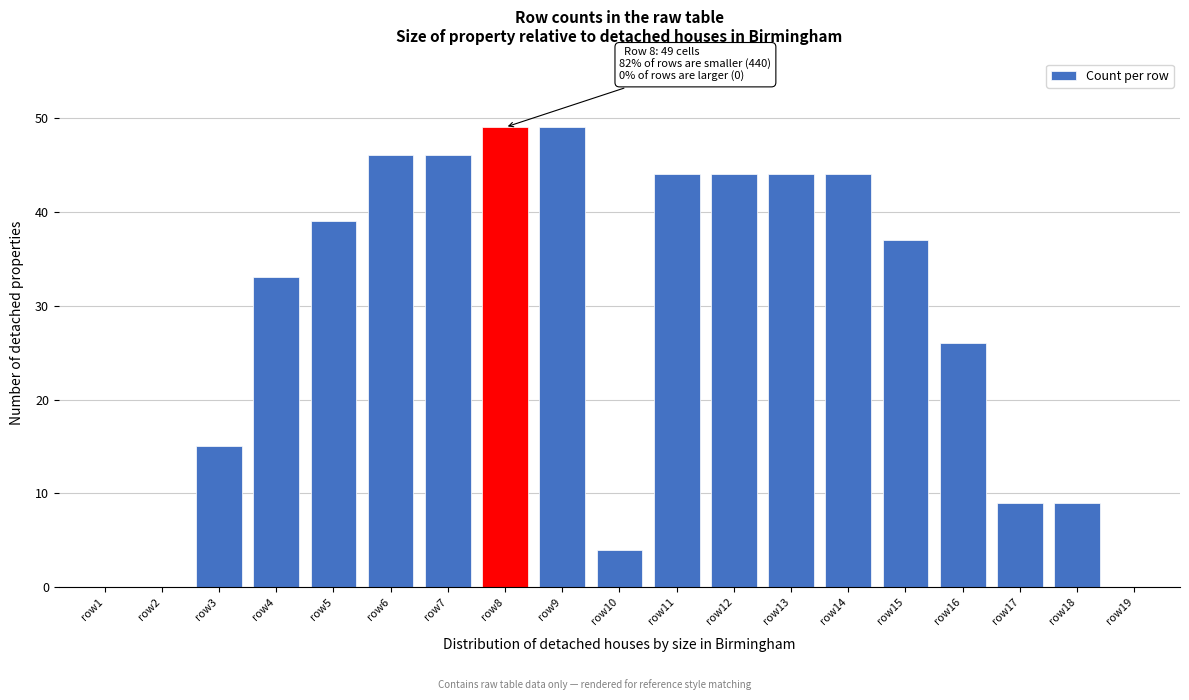

Reading left to right, extract all data points from this chart.

row1=0	row2=0	row3=15	row4=33	row5=39	row6=46	row7=46	row8=49	row9=49	row10=4	row11=44	row12=44	row13=44	row14=44	row15=37	row16=26	row17=9	row18=9	row19=0